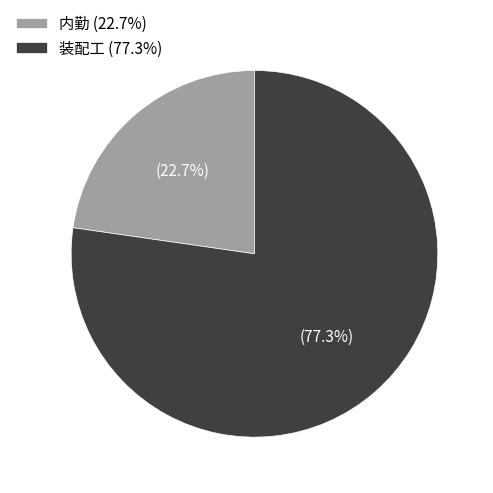

Is it true that 装配工 is 83% of the pie?

False